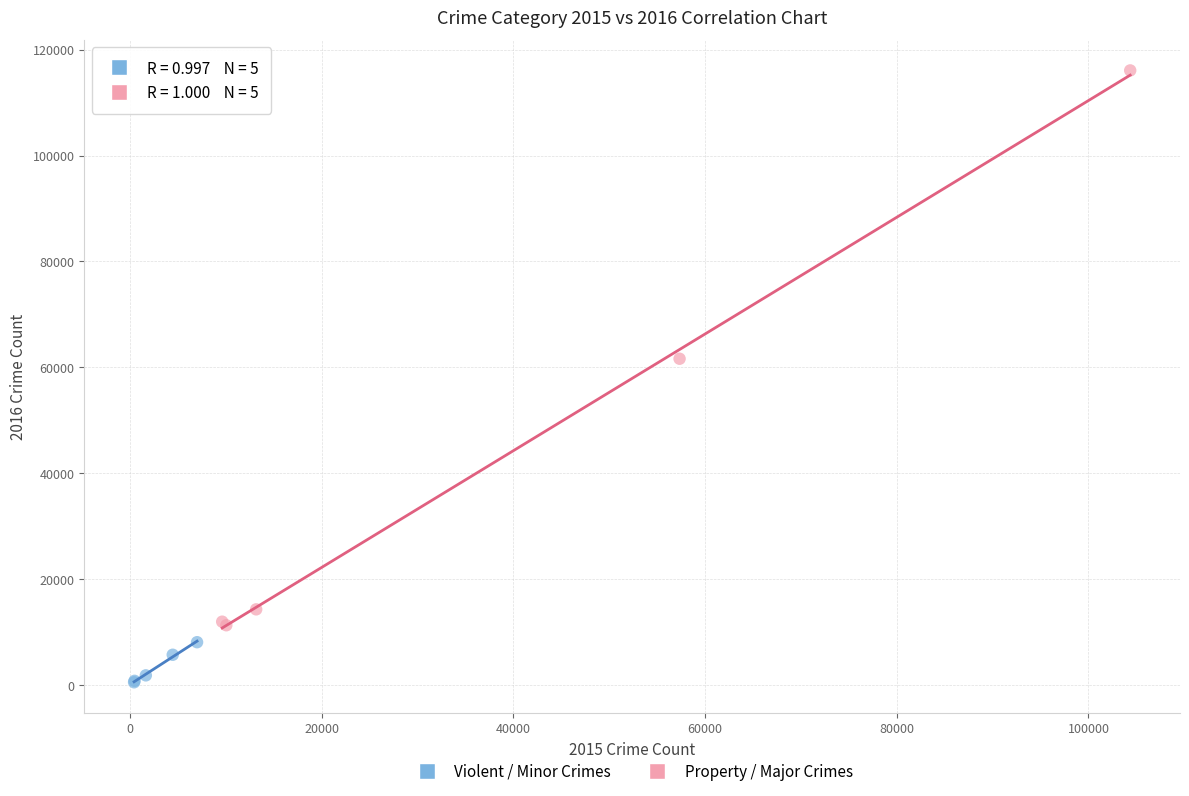

What are all the series names shown in the legend?

Violent / Minor Crimes, Property / Major Crimes